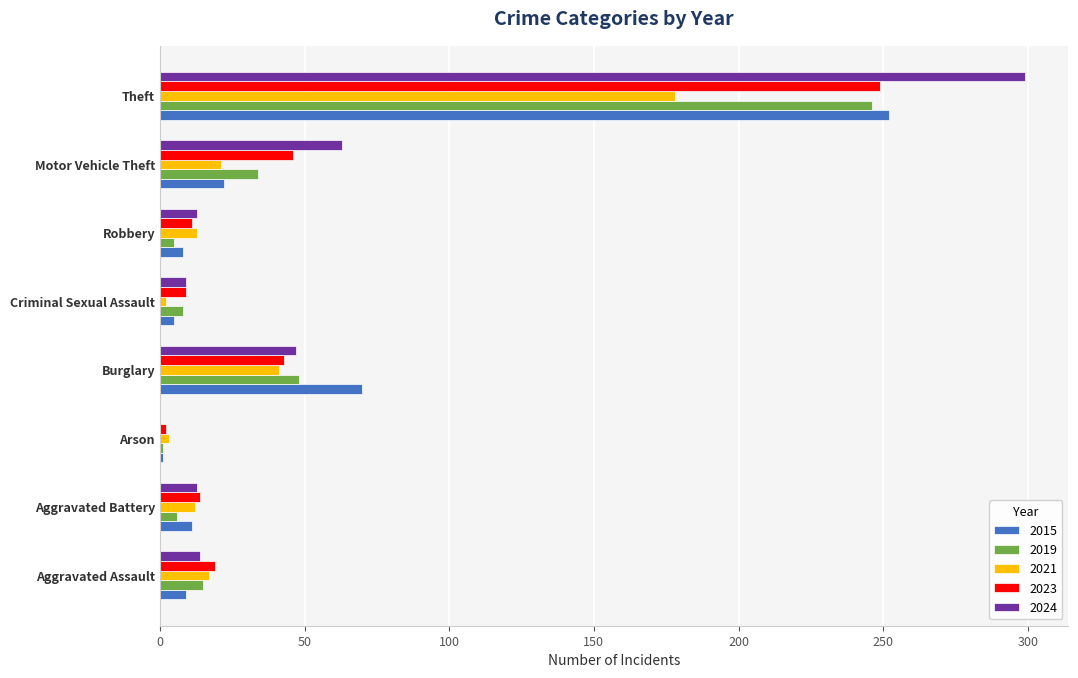

Which category has the highest value in the 2019 series?

Theft